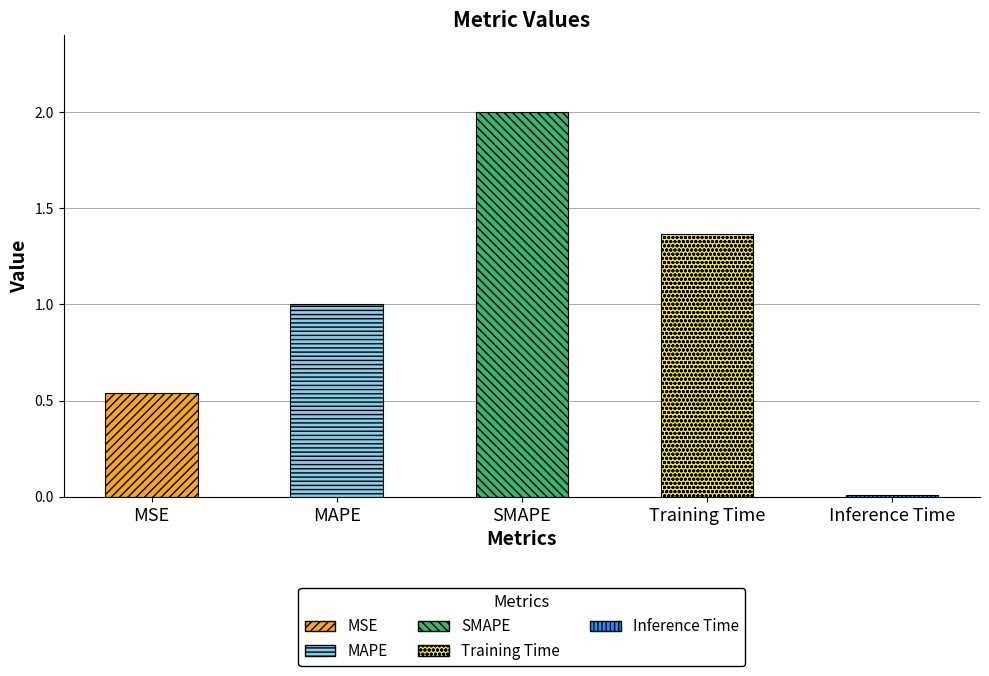

What is the difference between the values at Inference Time and MAPE?

1.0